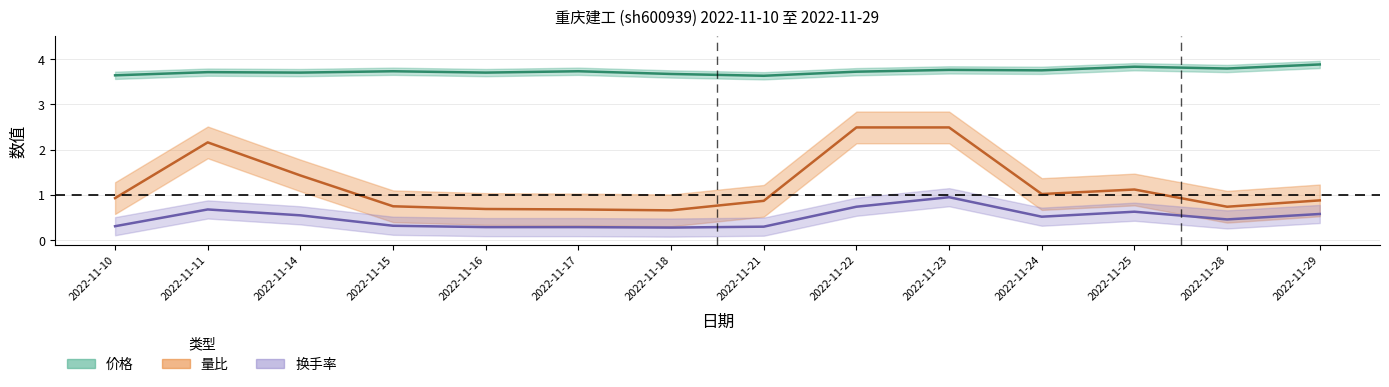

True or false: 价格 and 量比 cross at least once.

False